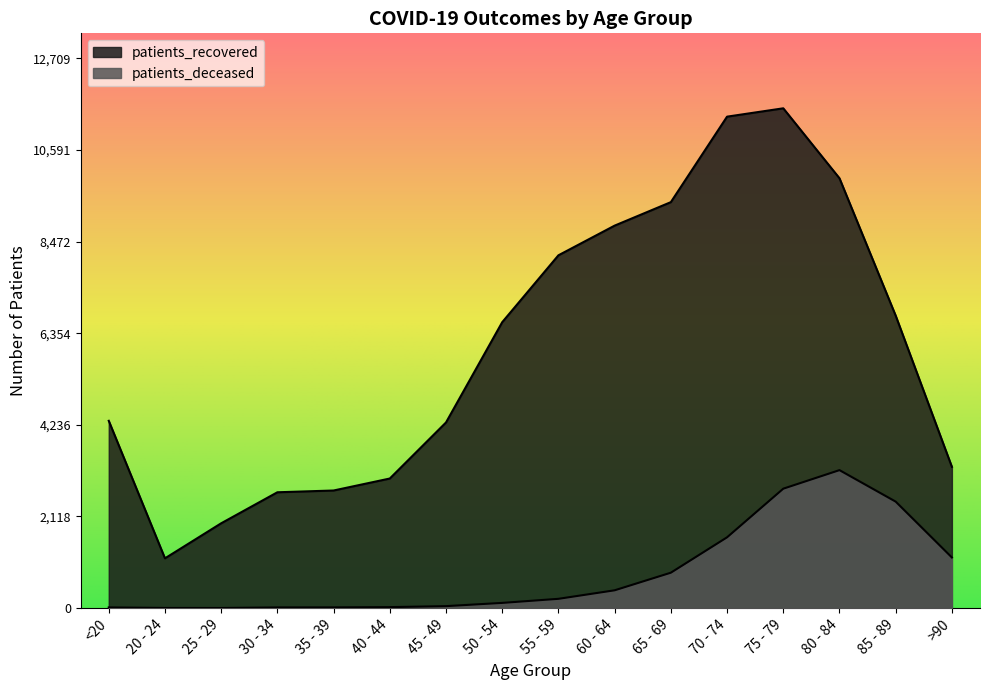

True or false: patients_recovered and patients_deceased intersect in this chart.

False